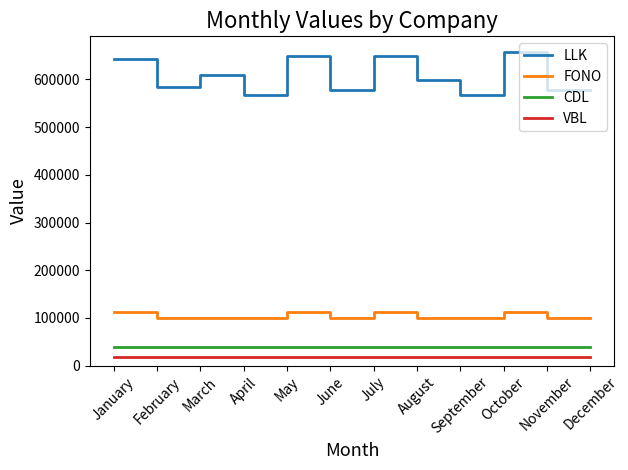

The CDL series shows 39000 at October. True or false?

True